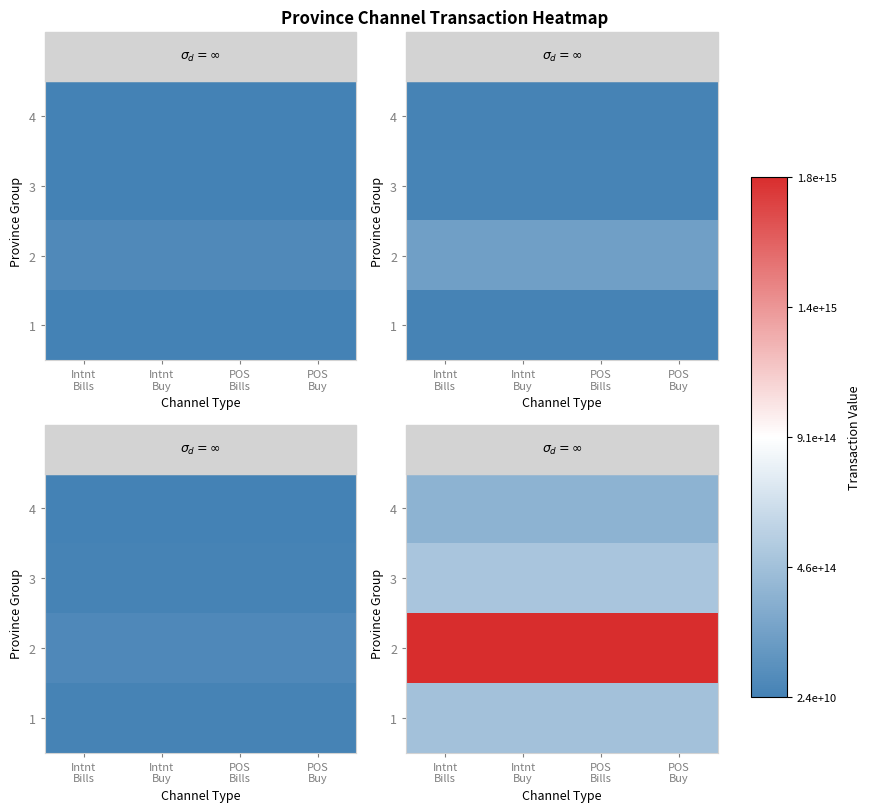

The 1 series shows 204379815298179.5 at POS Buy. True or false?

False